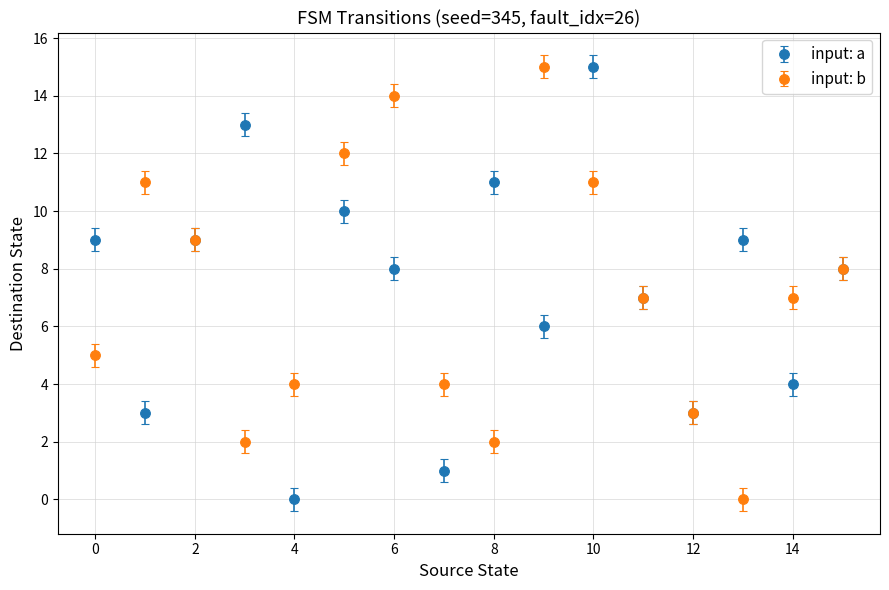

What is the maximum value shown in the chart?

15